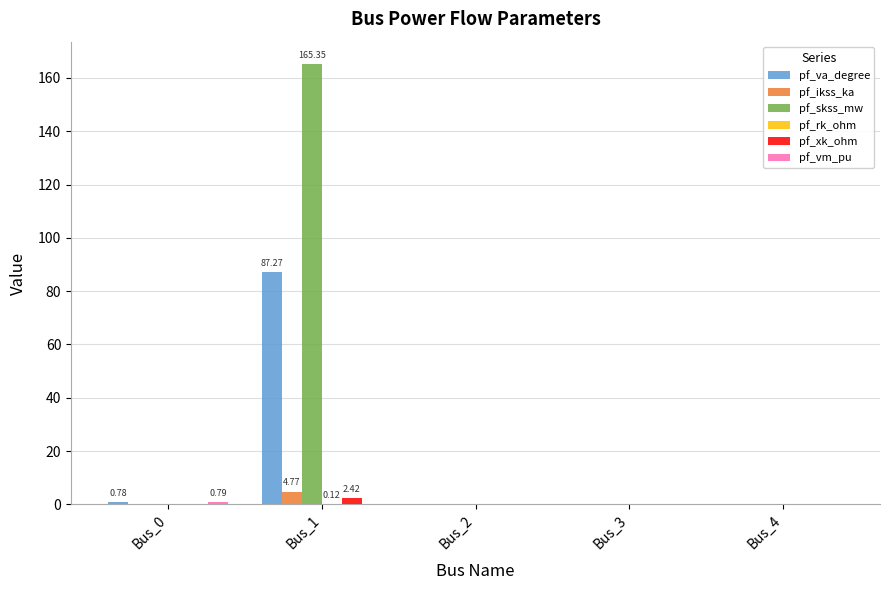

Between Bus_1 and Bus_3, which series saw the biggest shift?

pf_skss_mw